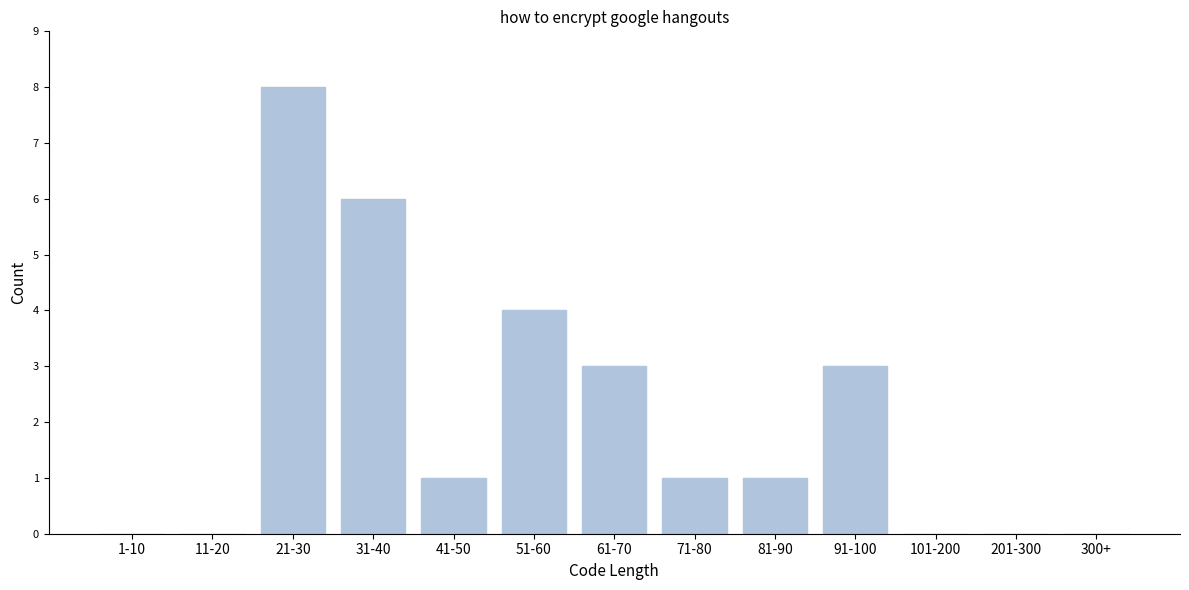

Reading left to right, extract all data points from this chart.

1-10=0	11-20=0	21-30=8	31-40=6	41-50=1	51-60=4	61-70=3	71-80=1	81-90=1	91-100=3	101-200=0	201-300=0	300+=0